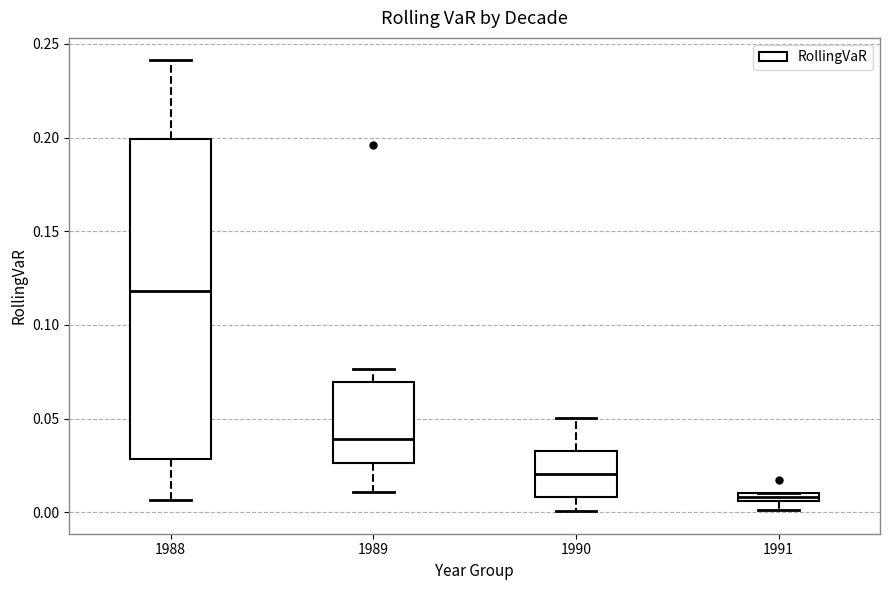

Which box has the highest median line?

1988